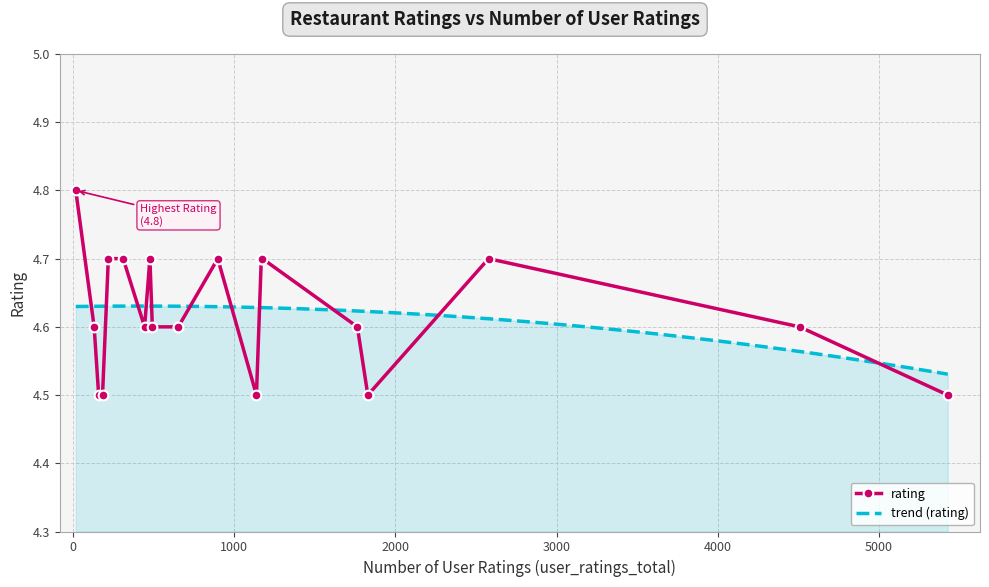

How many rating values are between 4 and 5?

20